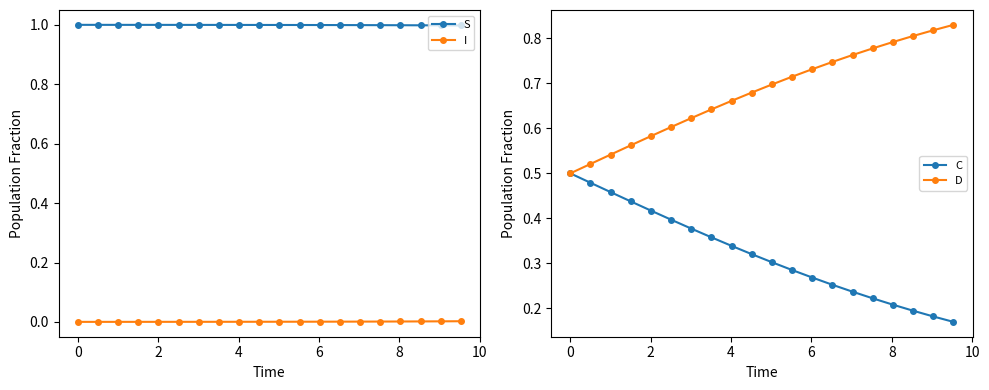

True or false: D and I intersect in this chart.

False